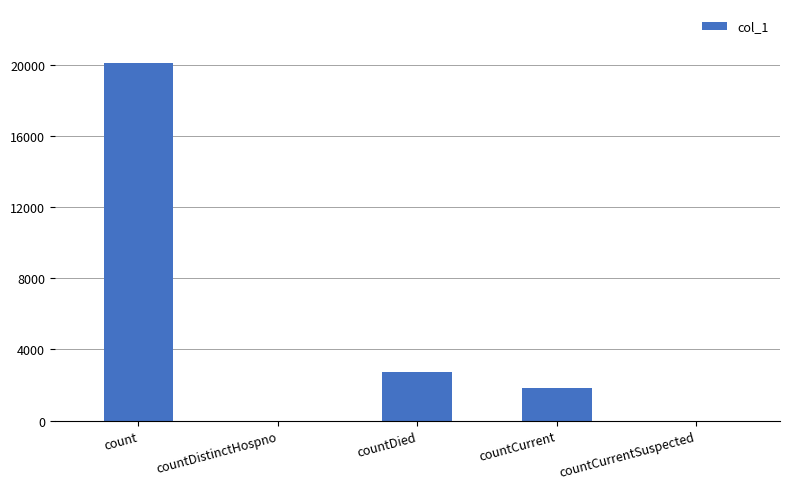

What is the average value?

4933